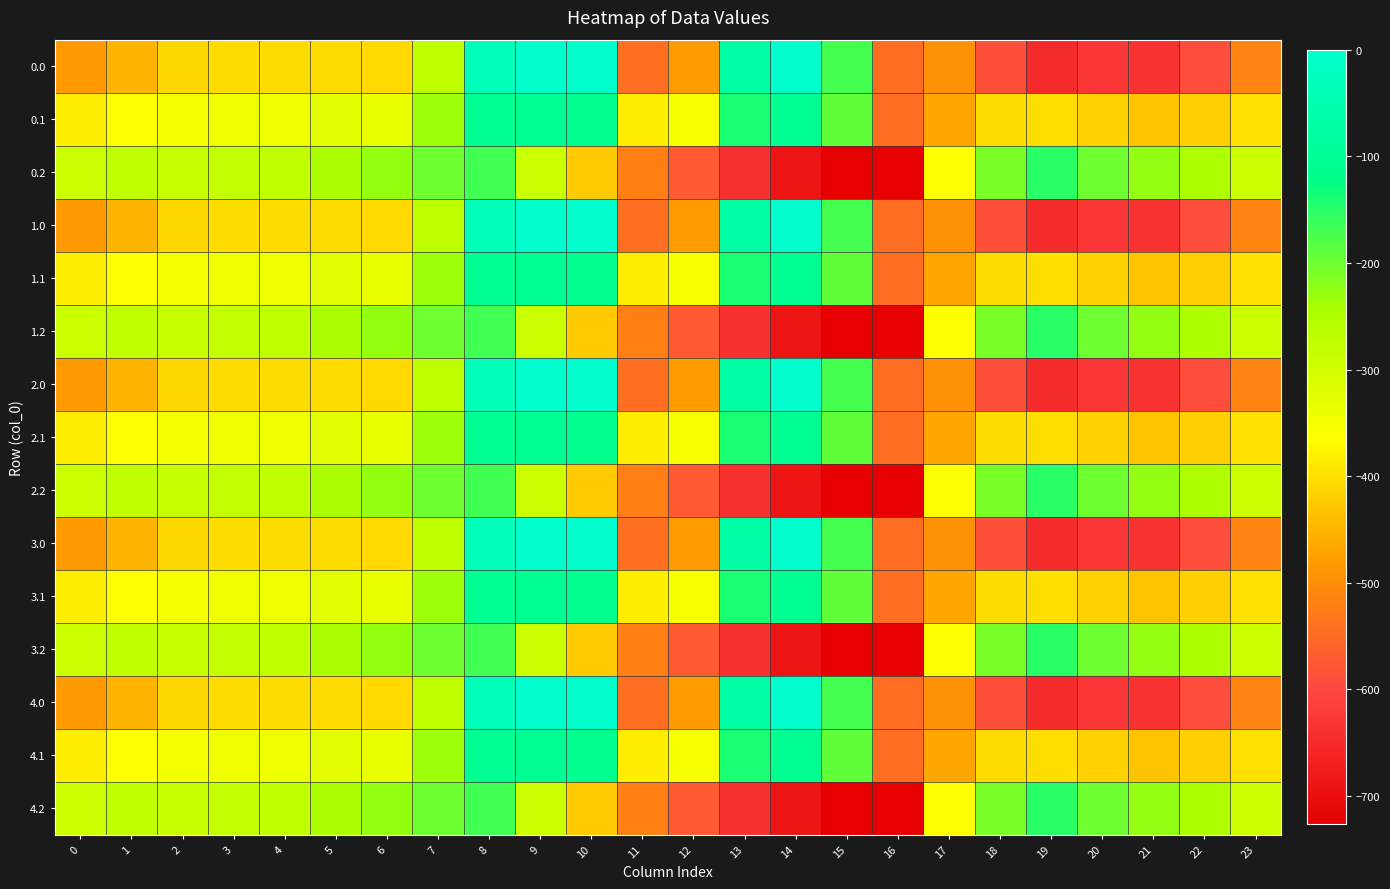

What is the spread (max minus min) of values at 0?

194.9